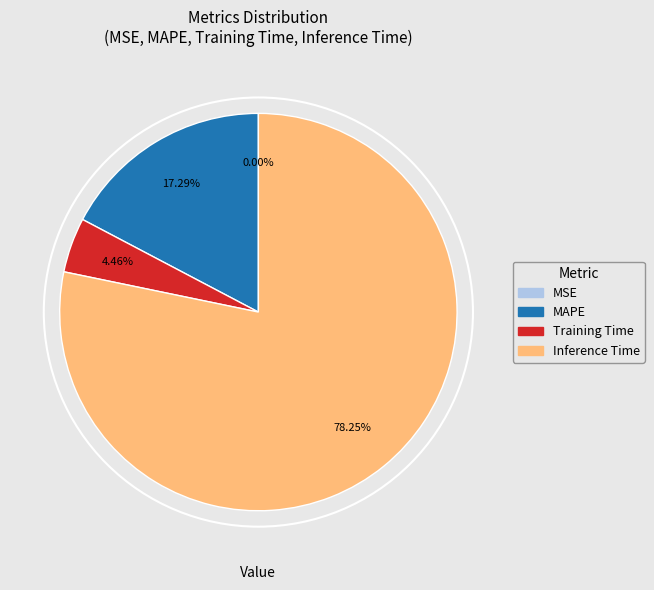

Is there any slice that represents more than half of the pie?

Yes